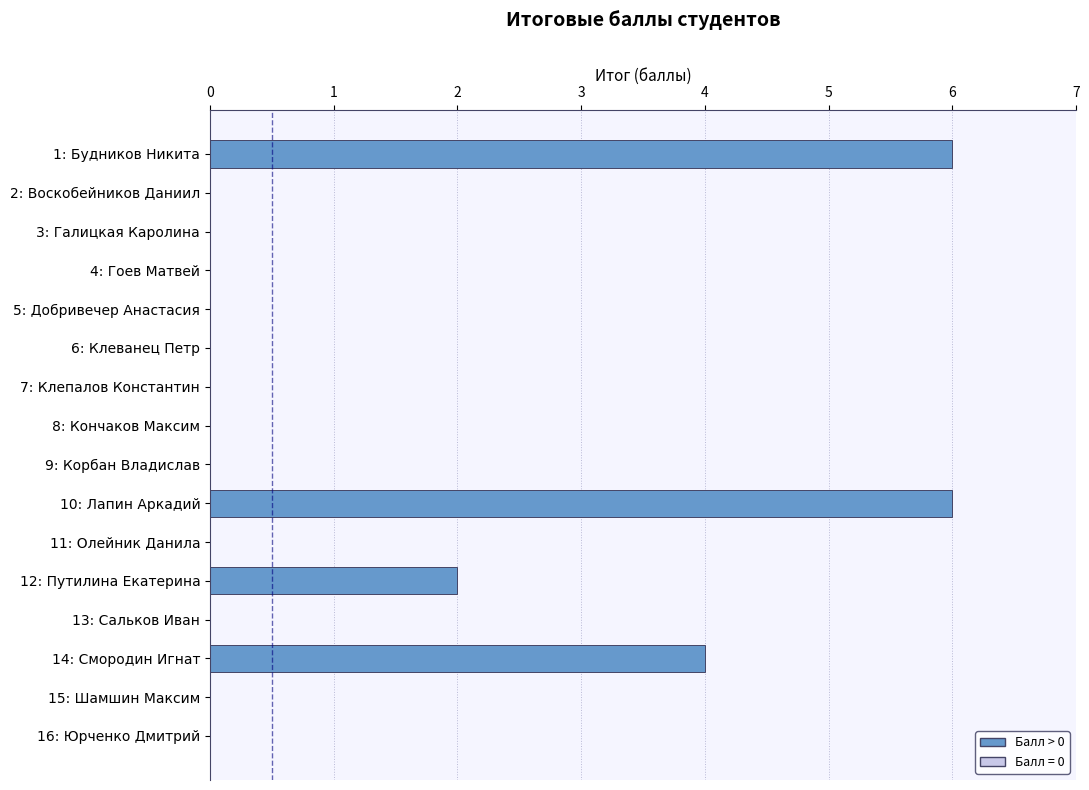

Reading top to bottom, what are all the values shown in this chart?

1: Будников Никита=6	2: Воскобейников Даниил=0	3: Галицкая Каролина=0	4: Гоев Матвей=0	5: Добривечер Анастасия=0	6: Клеванец Петр=0	7: Клепалов Константин=0	8: Кончаков Максим=0	9: Корбан Владислав=0	10: Лапин Аркадий=6	11: Олейник Данила=0	12: Путилина Екатерина=2	13: Сальков Иван=0	14: Смородин Игнат=4	15: Шамшин Максим=0	16: Юрченко Дмитрий=0